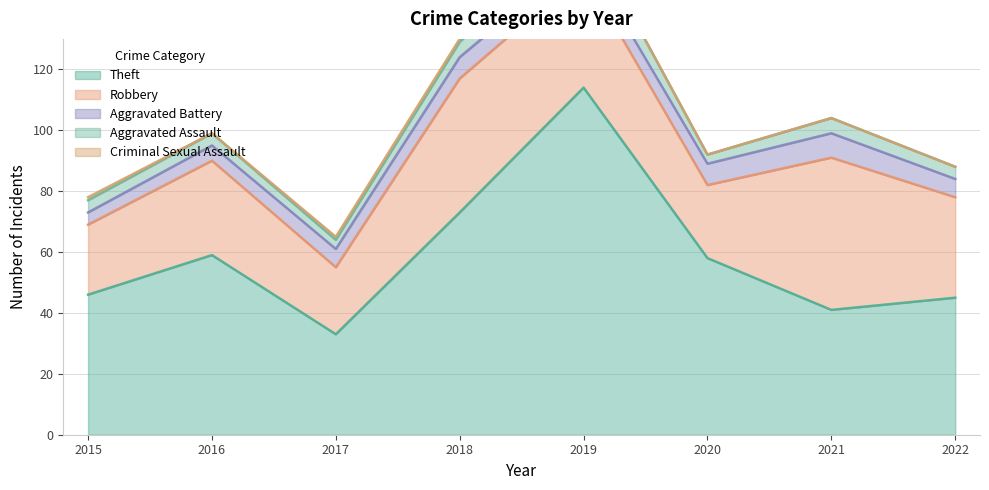

What is the average value of the Aggravated Battery series?

6